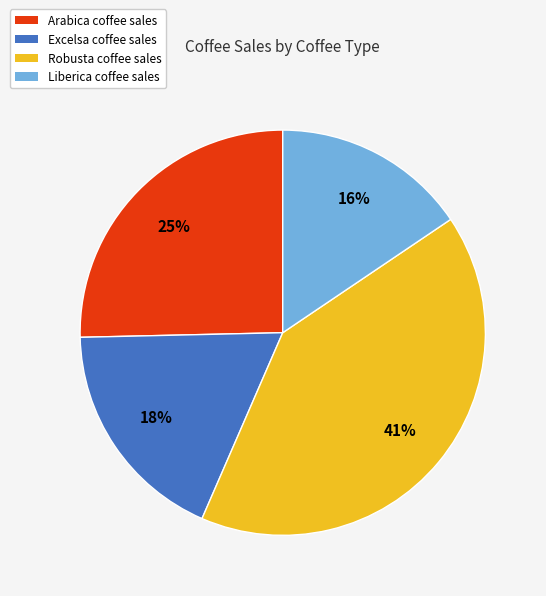

To the nearest percent, what portion does Excelsa coffee sales represent?

18%